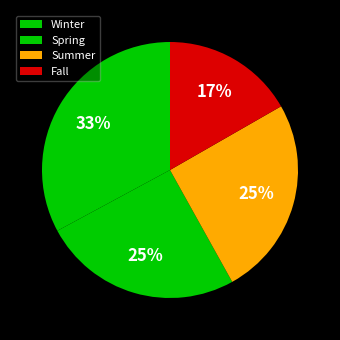

The Fall slice represents 17% of the pie. True or false?

True